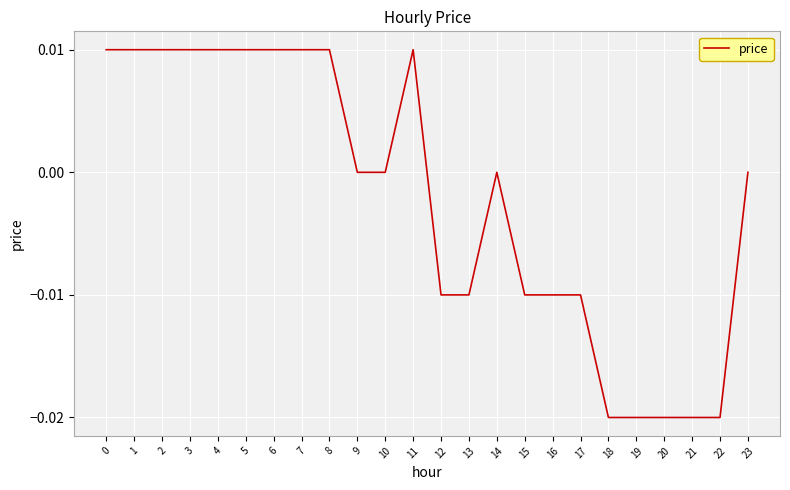

The value at 14 is 0.0. True or false?

True